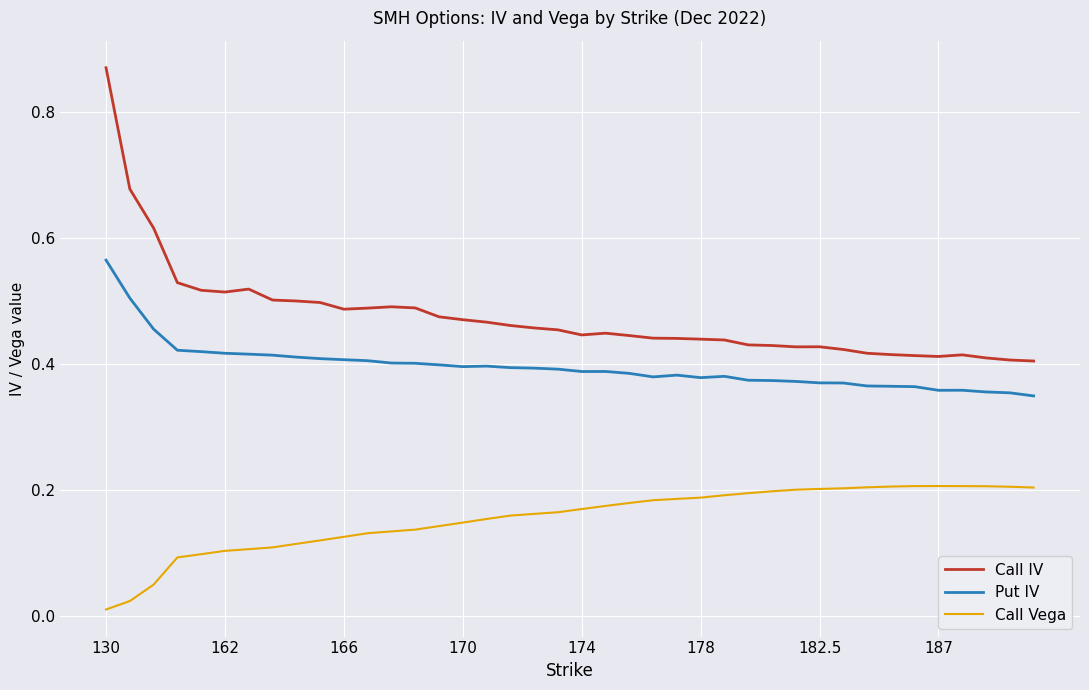

Which series has the largest range (max minus min)?

Call IV